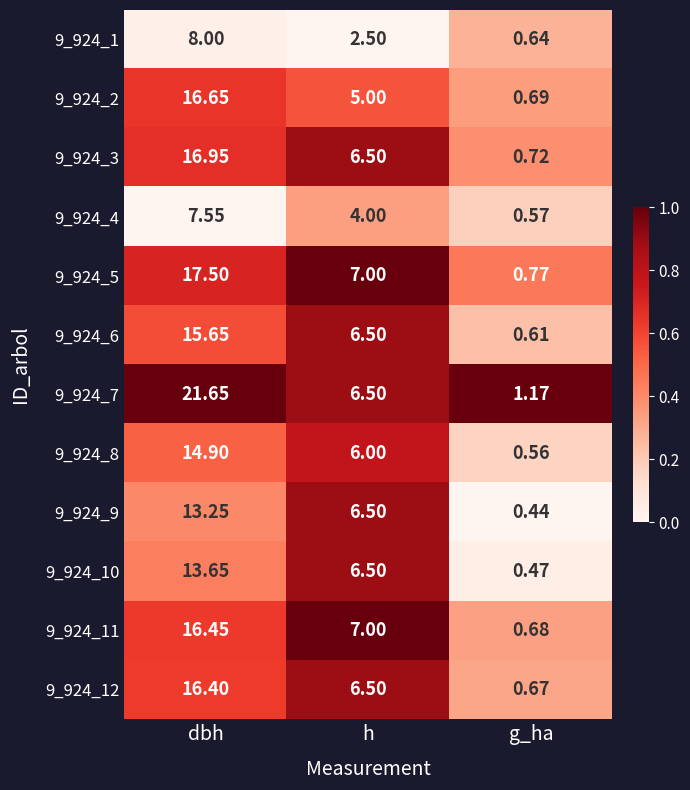

At which category does the chart reach its peak across all series?

dbh